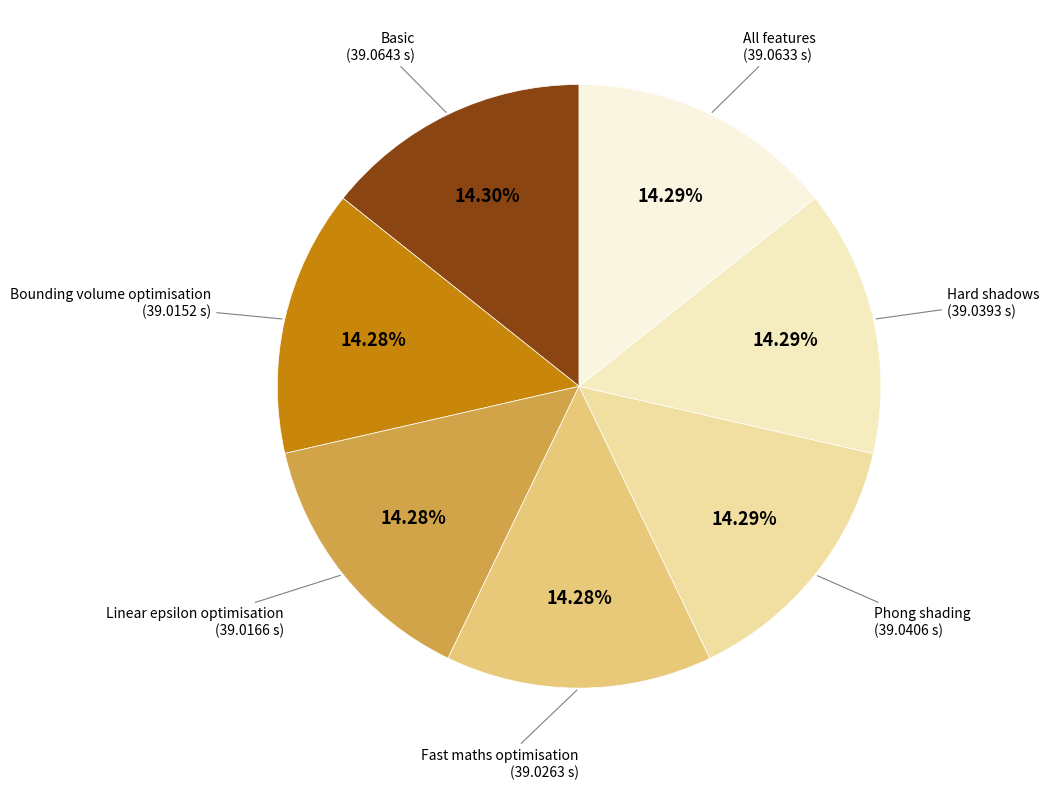

Is there any slice that represents more than half of the pie?

No